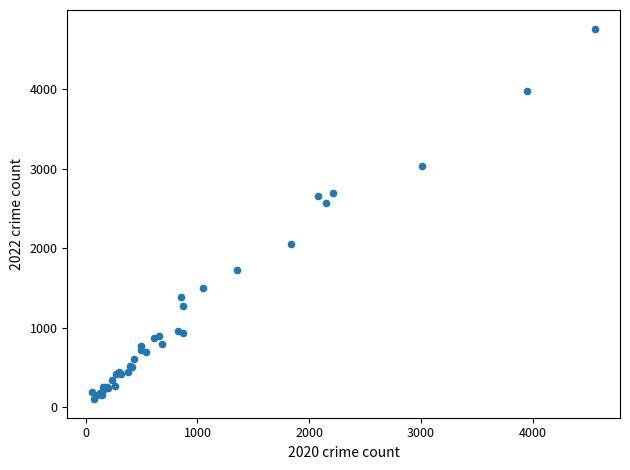

What Y value in the scatter plot is closest to 2431?

2566